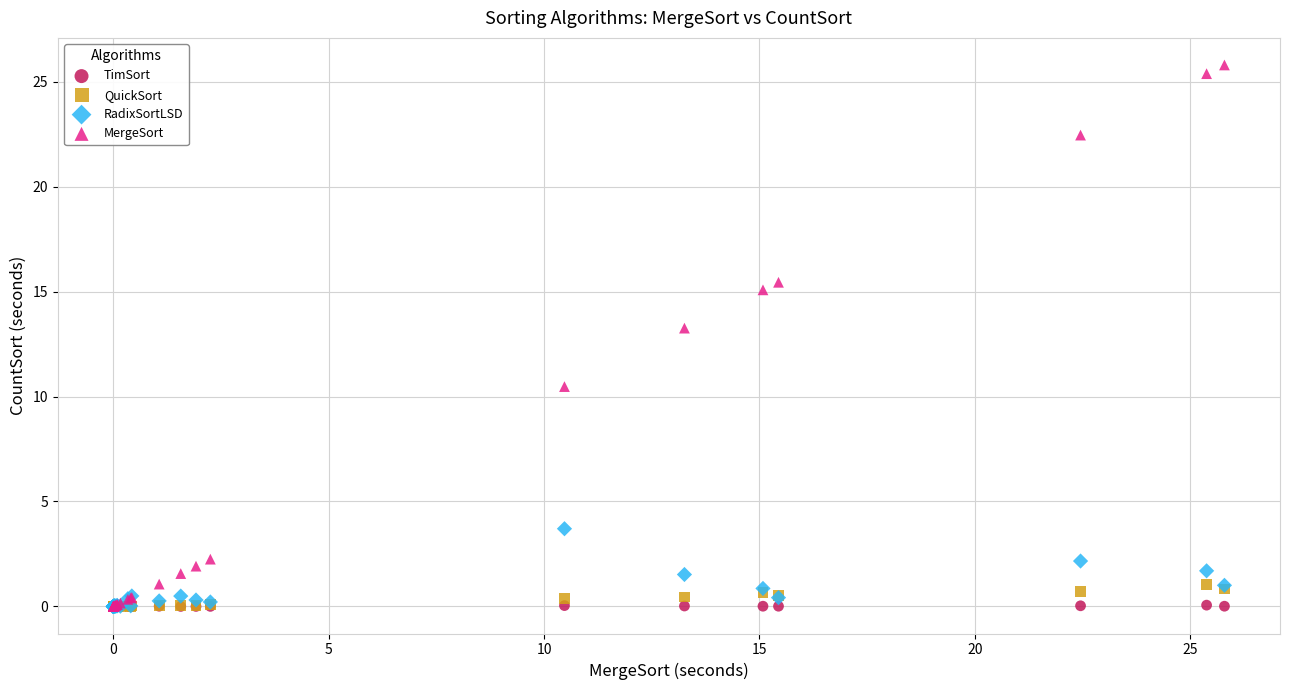

What are all the series names shown in the legend?

TimSort, QuickSort, RadixSortLSD, MergeSort